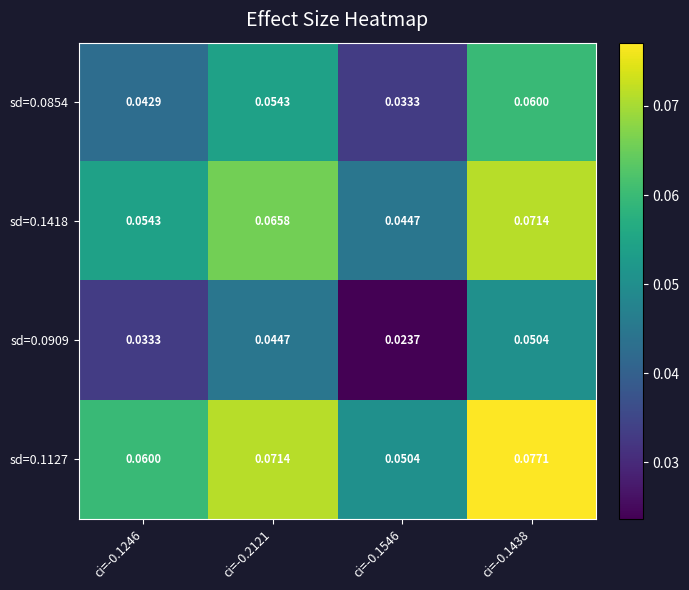

Which series has the largest total across all categories?

sd=0.1127